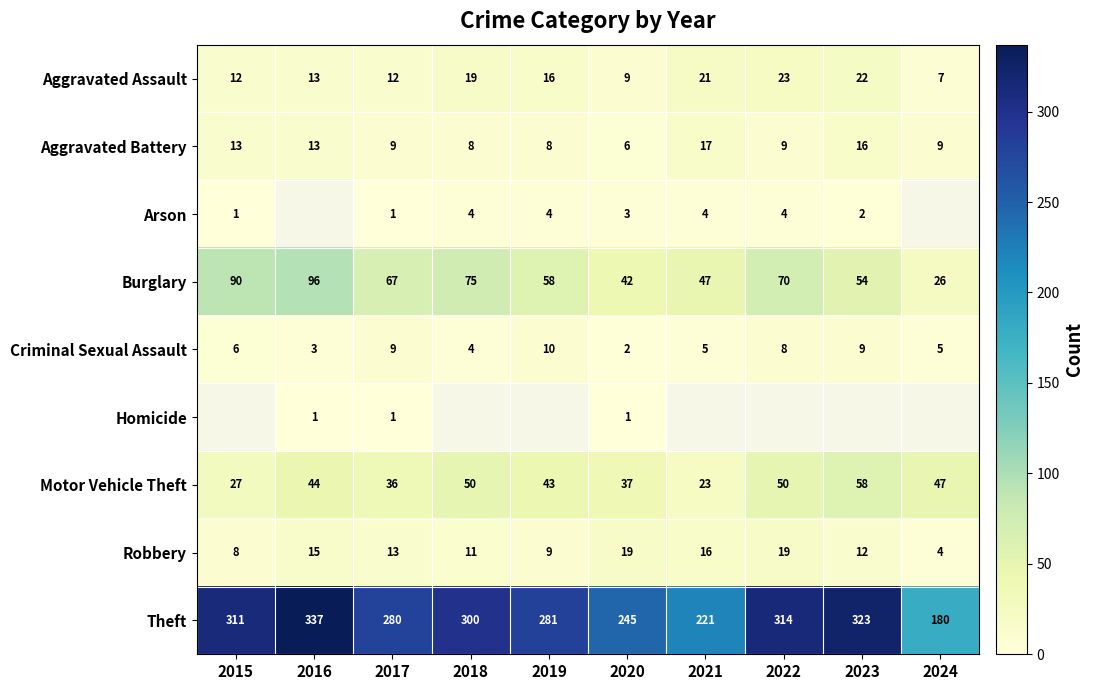

At which category is the sum across all series the highest?

2017